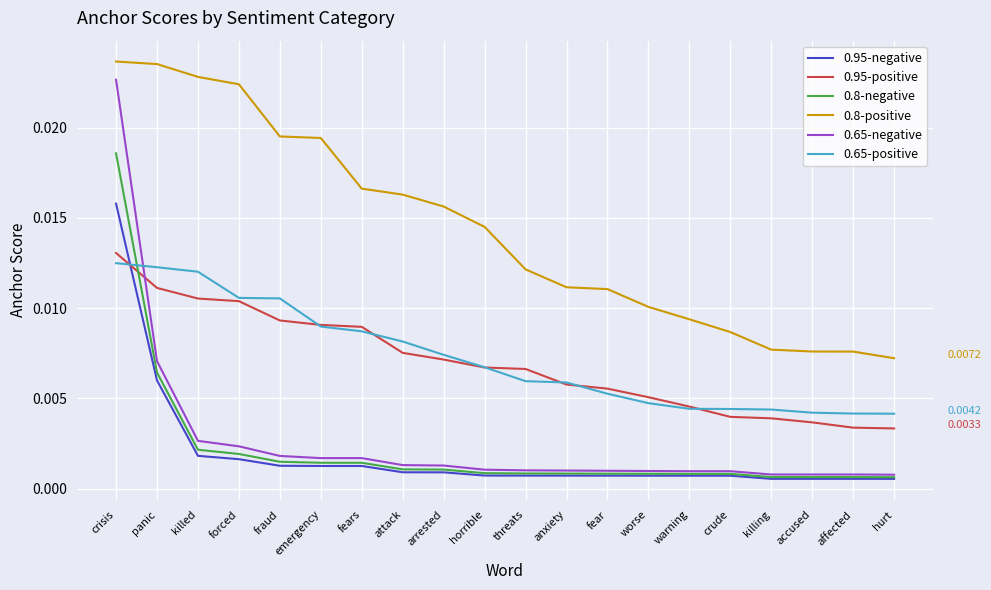

Which series has the largest total across all categories?

0.8-positive